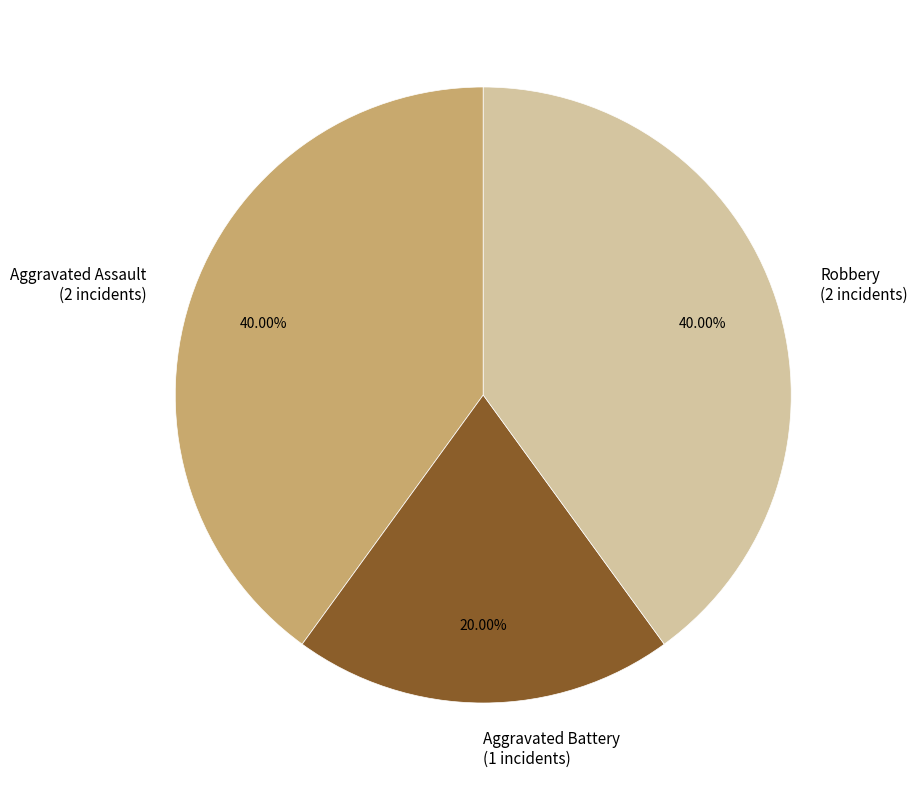

Does Aggravated Battery (1 incidents) represent more than half of the total?

No